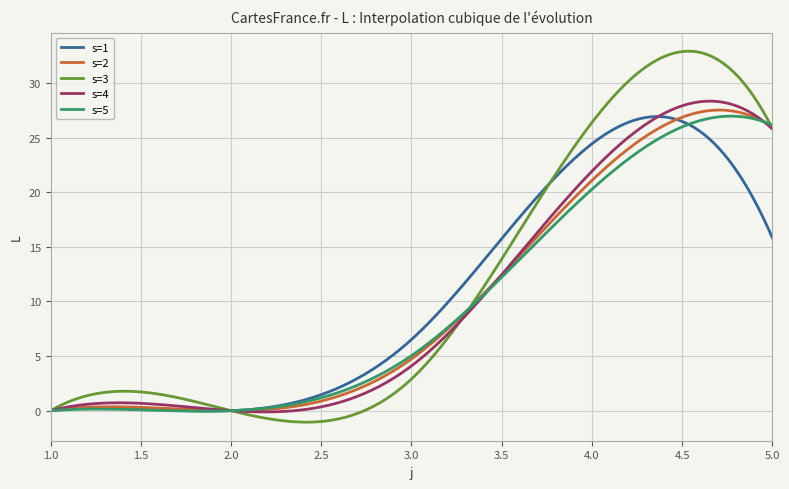

Does the chart display data point markers on the line(s)?

No